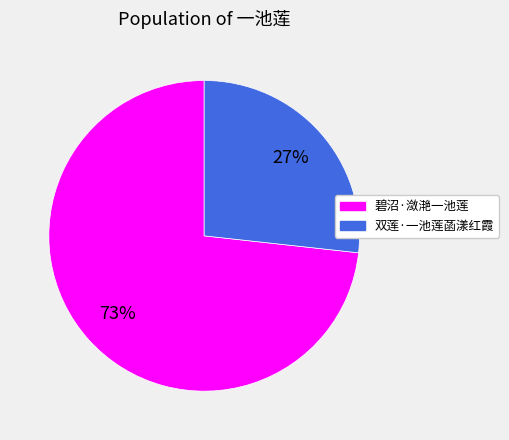

The 双莲·一池莲菡漾红霞 slice represents 27% of the pie. True or false?

True